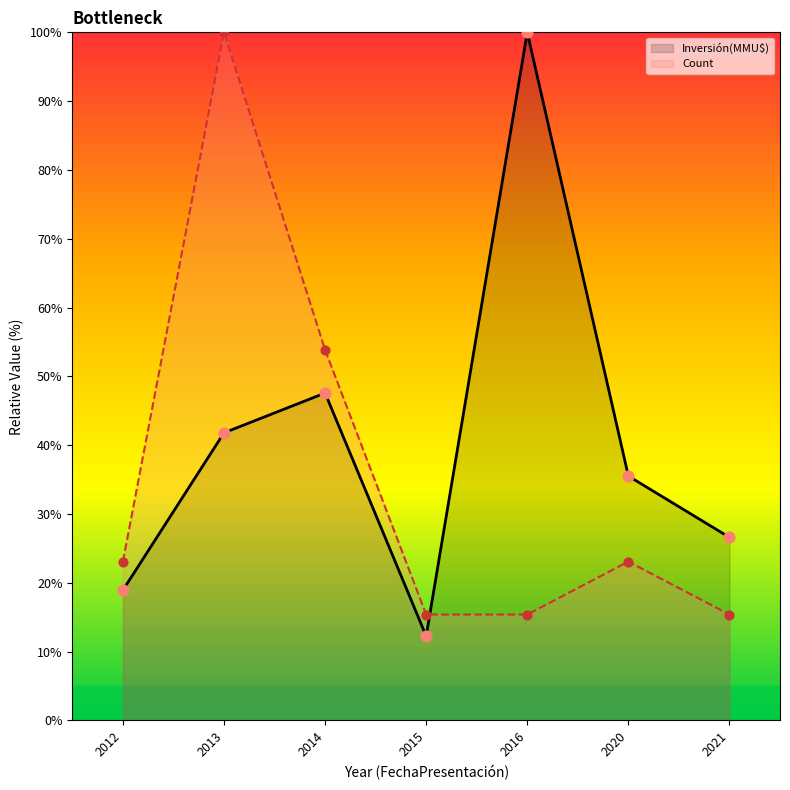

Which series reaches the maximum Y coordinate?

Inversión(MMU$)